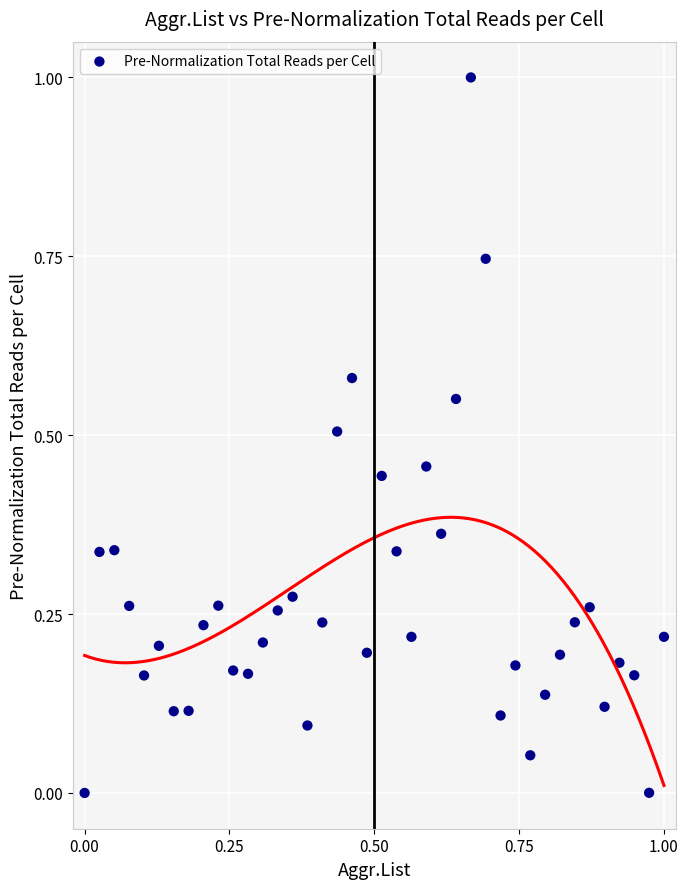

What is the range of X values (max minus min)?

1.0